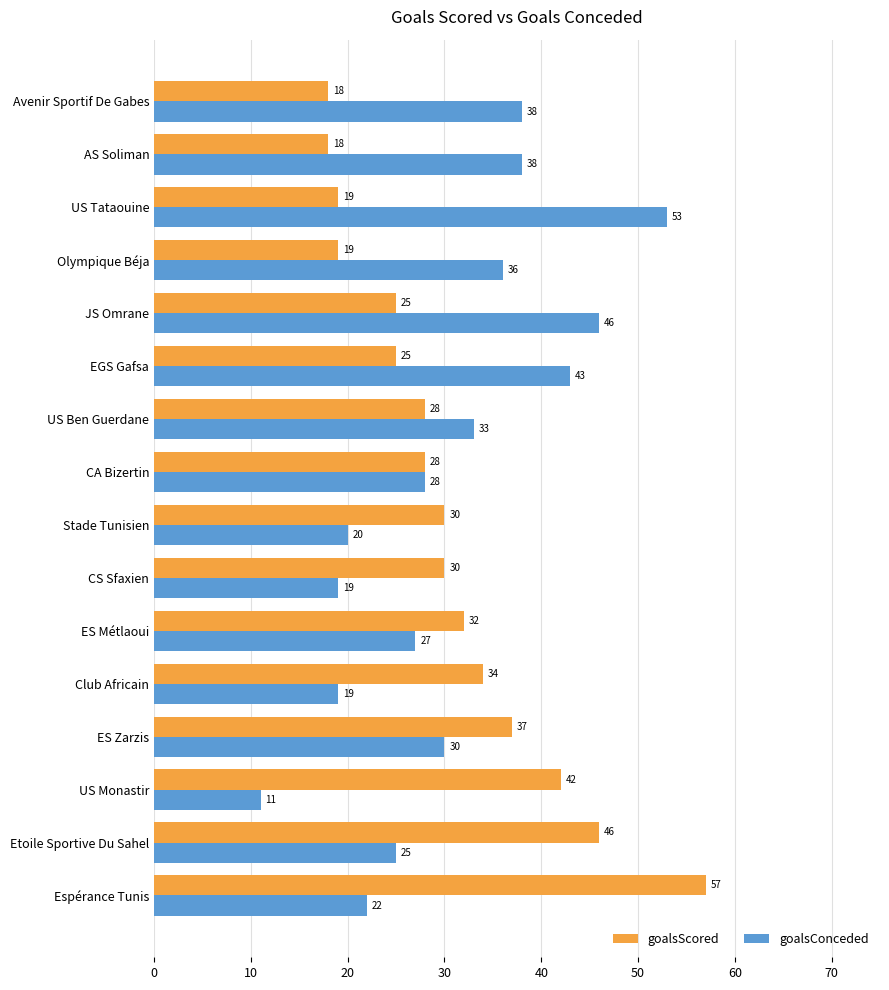

What is the total value across all series at CS Sfaxien?

49